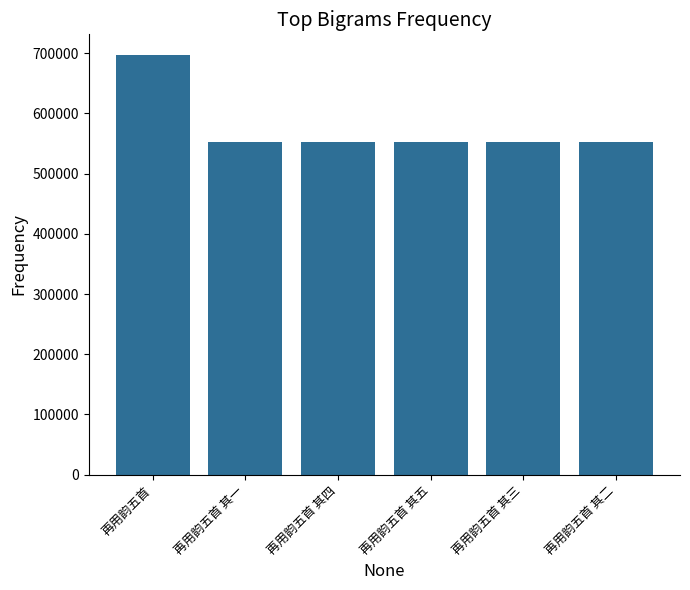

What is the greatest value displayed?

696465